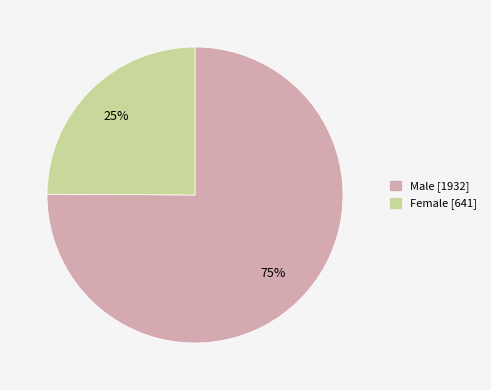

Do Male and Female together represent more than half of the pie?

Yes